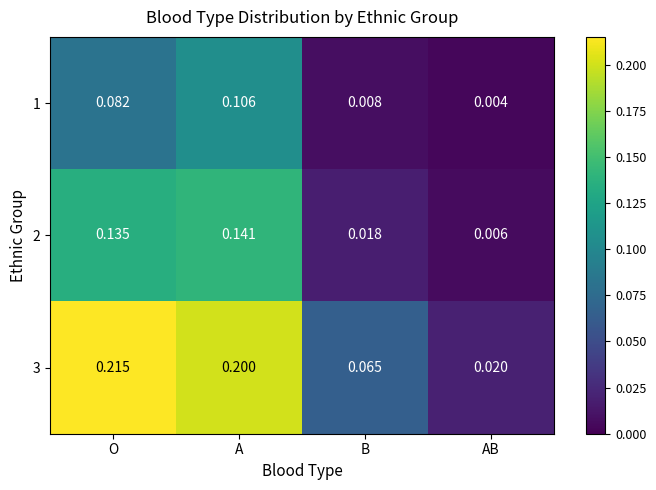

Rank the series at B from highest to lowest value.

3, 2, 1